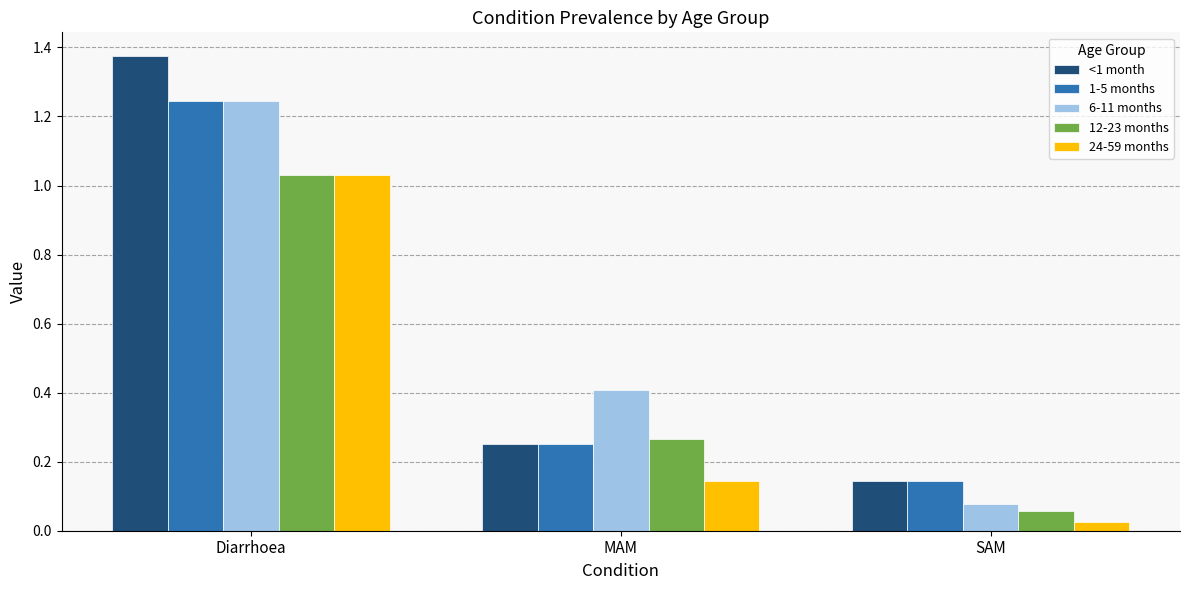

Which series has the widest spread of values?

<1 month